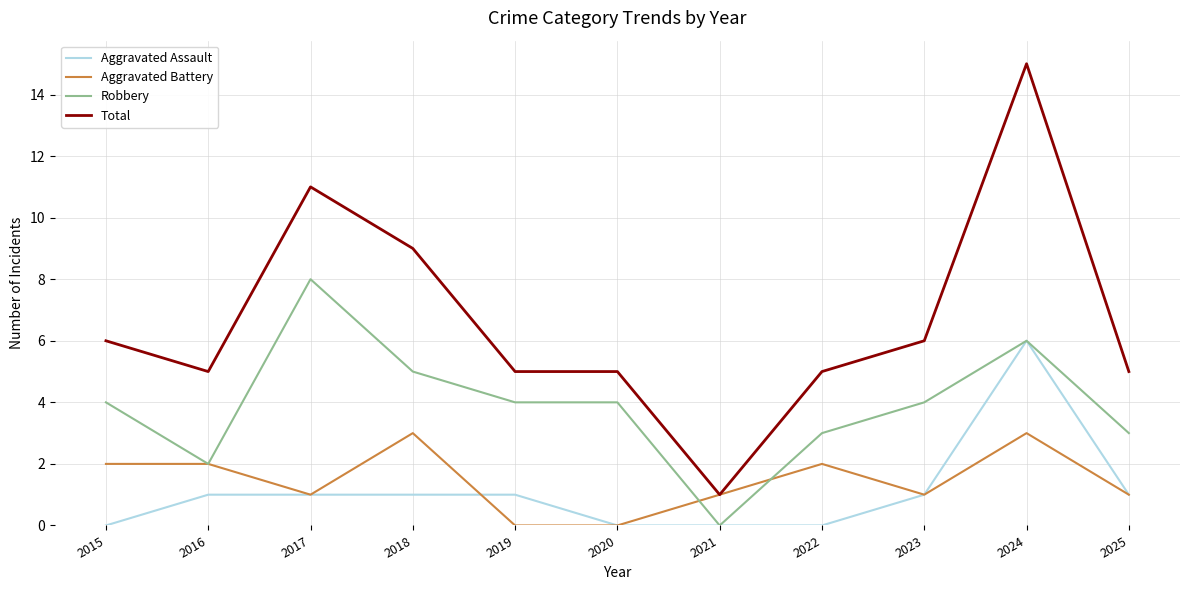

True or false: Robbery and Aggravated Battery intersect in this chart.

True